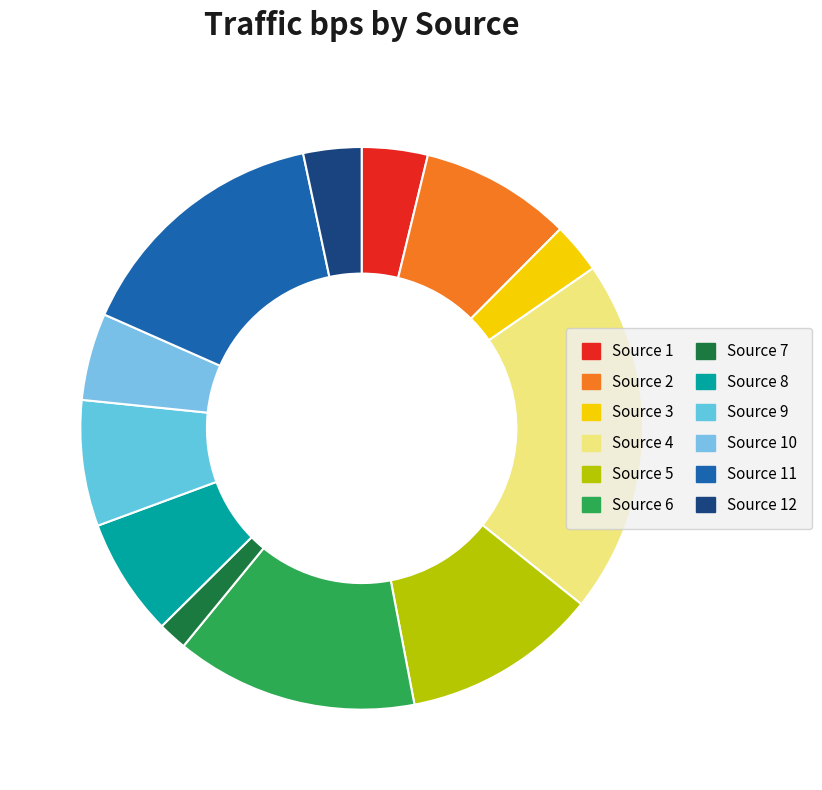

How many segments does this pie chart have?

12